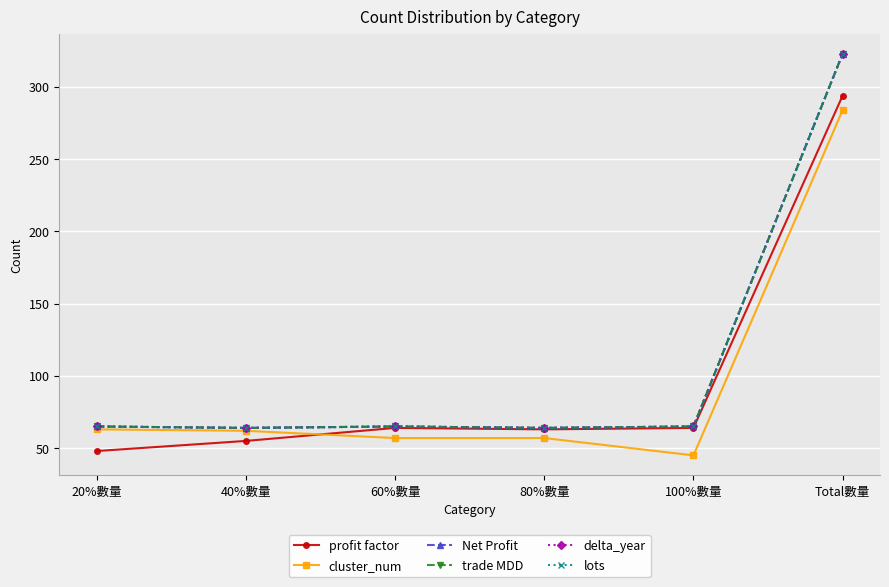

List the series in order of their peak value, highest first.

Net Profit, trade MDD, delta_year, lots, profit factor, cluster_num